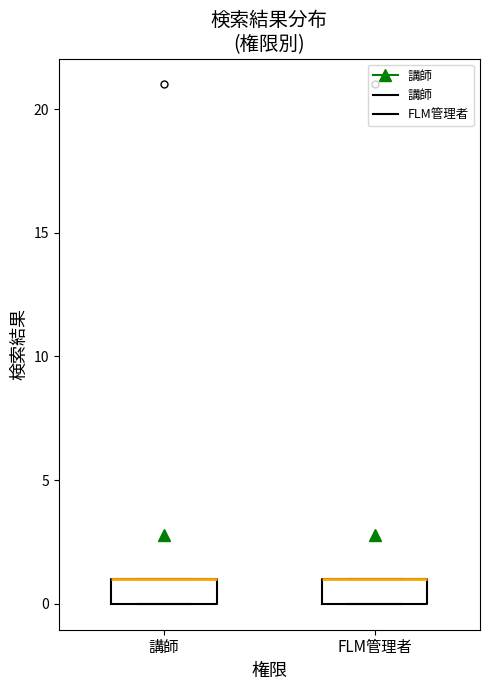

Reading left to right, read every box against the y-axis: the position of its median line, the range the box covers, and the ends of its whiskers. The values are not printed on the chart, so give them approximately, as read against the axis.

講師: median 1 (drawn on the box's upper edge), box 0 to 1, whiskers 0 to 1
FLM管理者: median 1 (drawn on the box's upper edge), box 0 to 1, whiskers 0 to 1